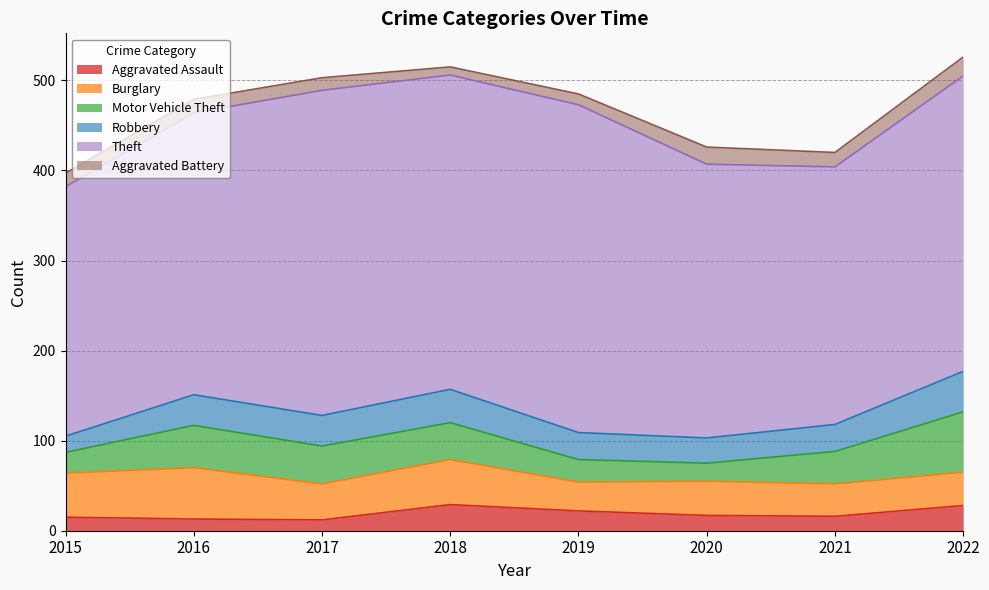

At 2015, list the series in order from largest to smallest.

Theft, Burglary, Motor Vehicle Theft, Robbery, Aggravated Assault, Aggravated Battery